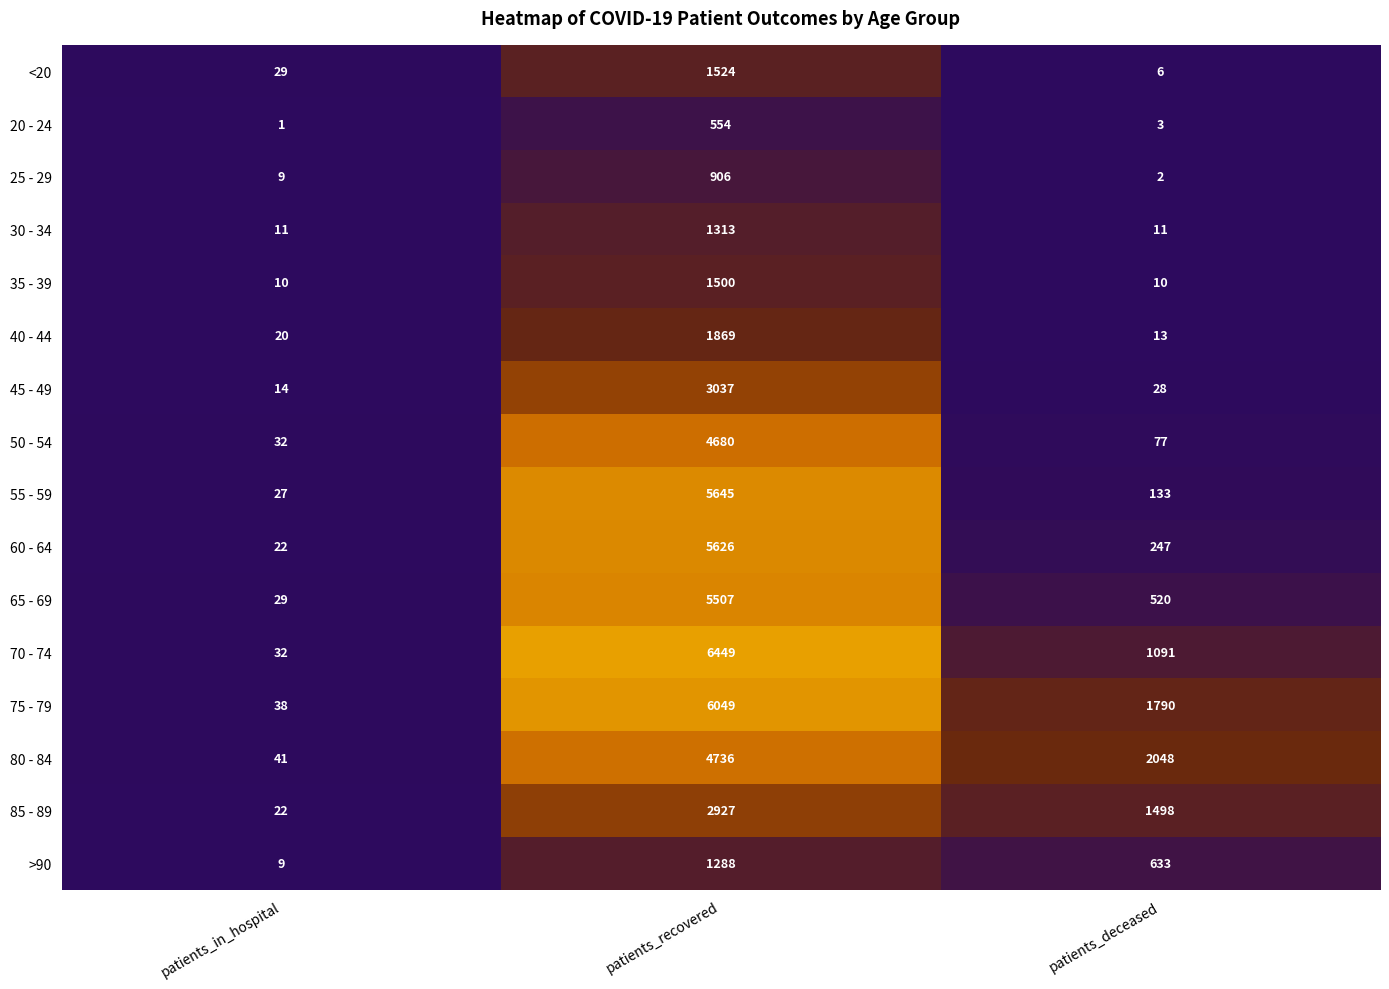

What is the difference between the maximum and minimum values in the 65 - 69 series?

5478